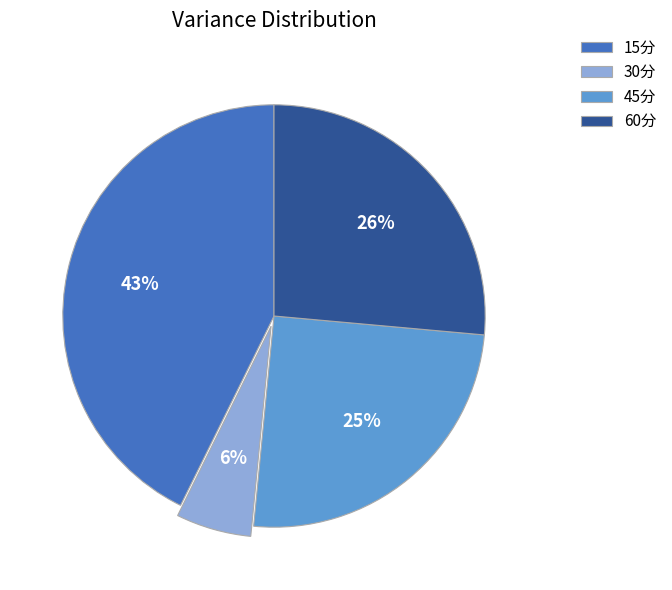

What percentage is the 45分 slice, to the nearest percent?

25%